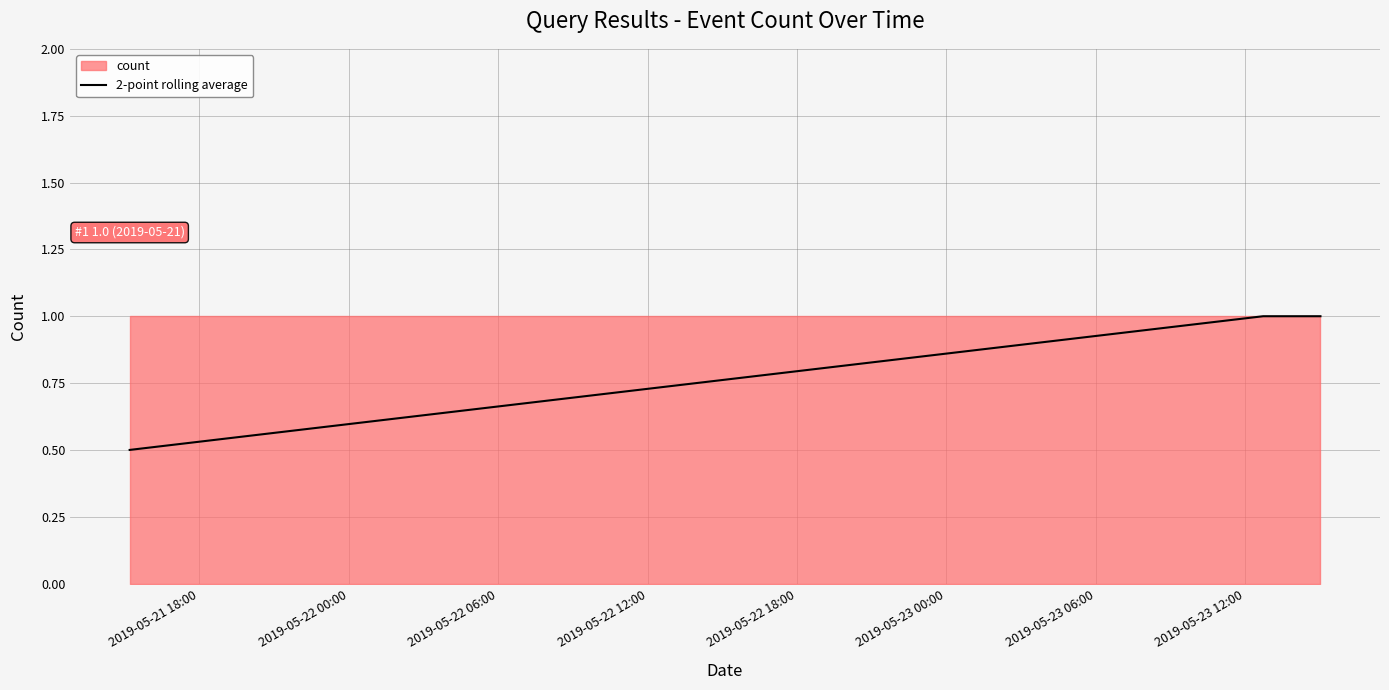

What is the smallest value displayed?

0.5